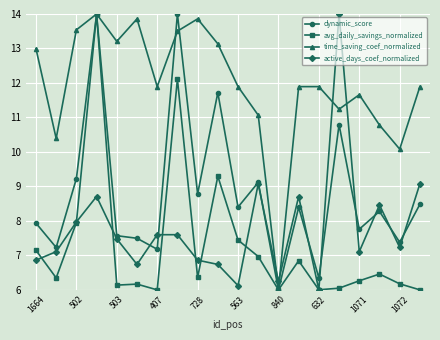

What is the maximum value shown in the chart?

14.0